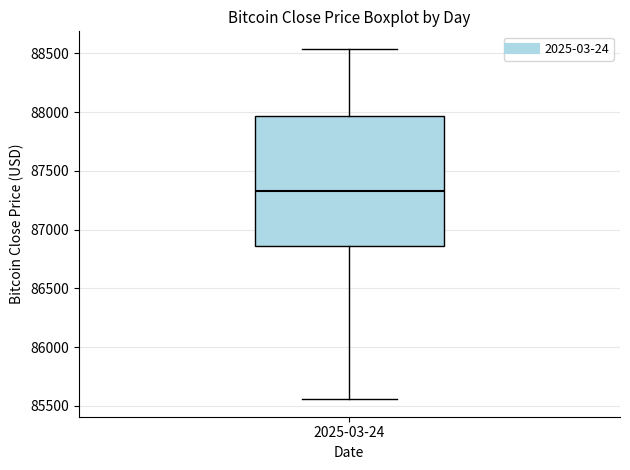

Transcribe this box plot: give where the median line is, the range the box spans, and where the two whiskers end, as read against the y-axis. The values are not printed on the chart, so give them approximately, as read against the axis.

median 87350, box 86850 to 87950, whiskers 85550 to 88550